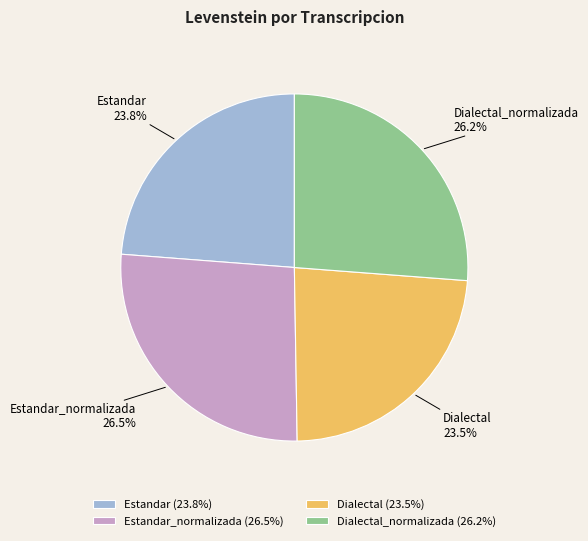

Approximately how many times larger is the value at Estandar compared to Estandar_normalizada?

0.9